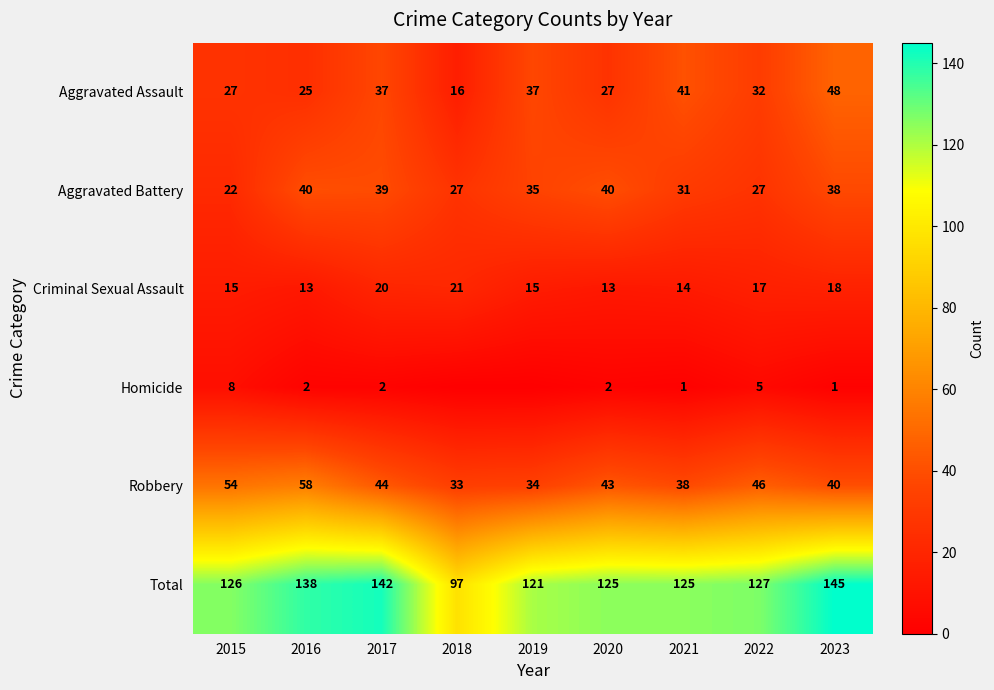

Is the value of Total at 2021 greater than the value of Aggravated Assault at 2022?

Yes